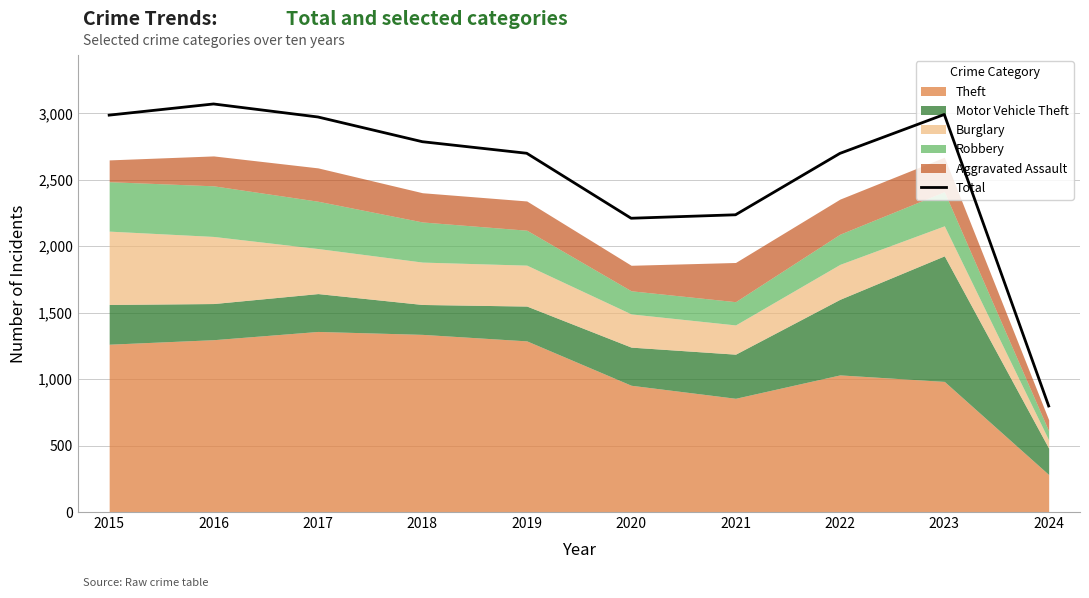

Reading left to right, transcribe all the data shown in this chart.

2987	3071	2973	2787	2700	2211	2237	2699	2992	798